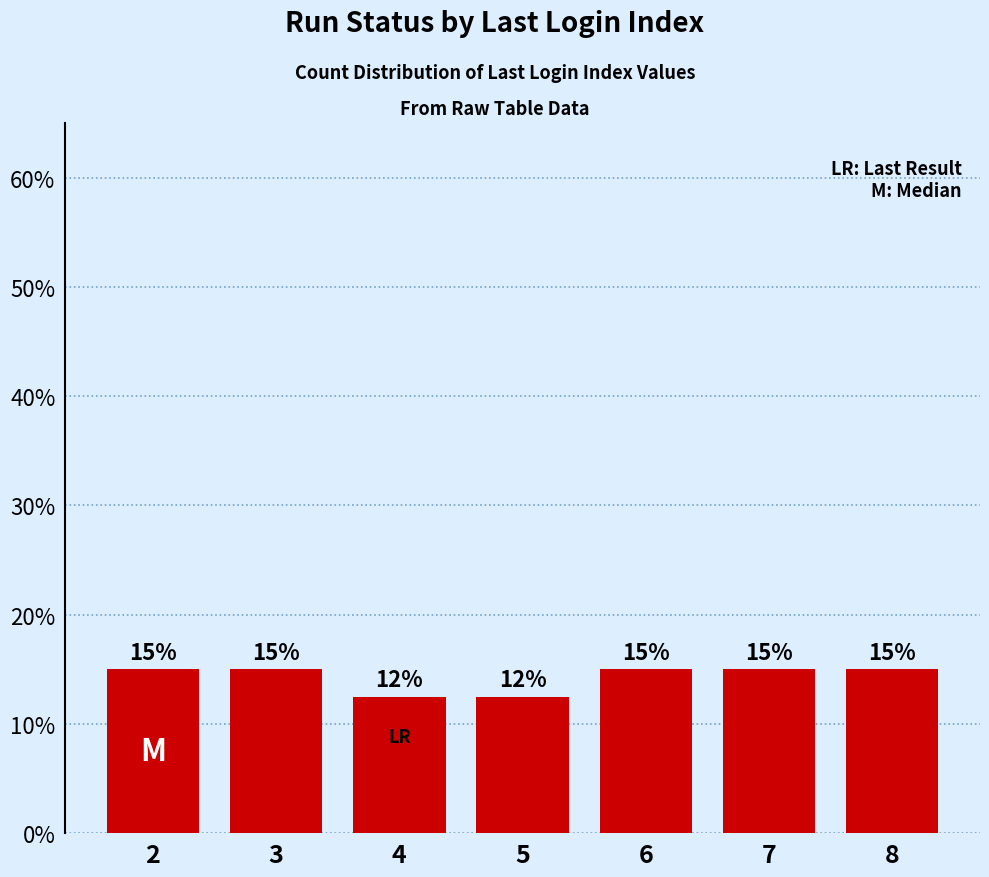

Reading right to left, list all the values displayed in this chart.

0.1	0.1	0.1	0.1	0.1	0.1	0.1